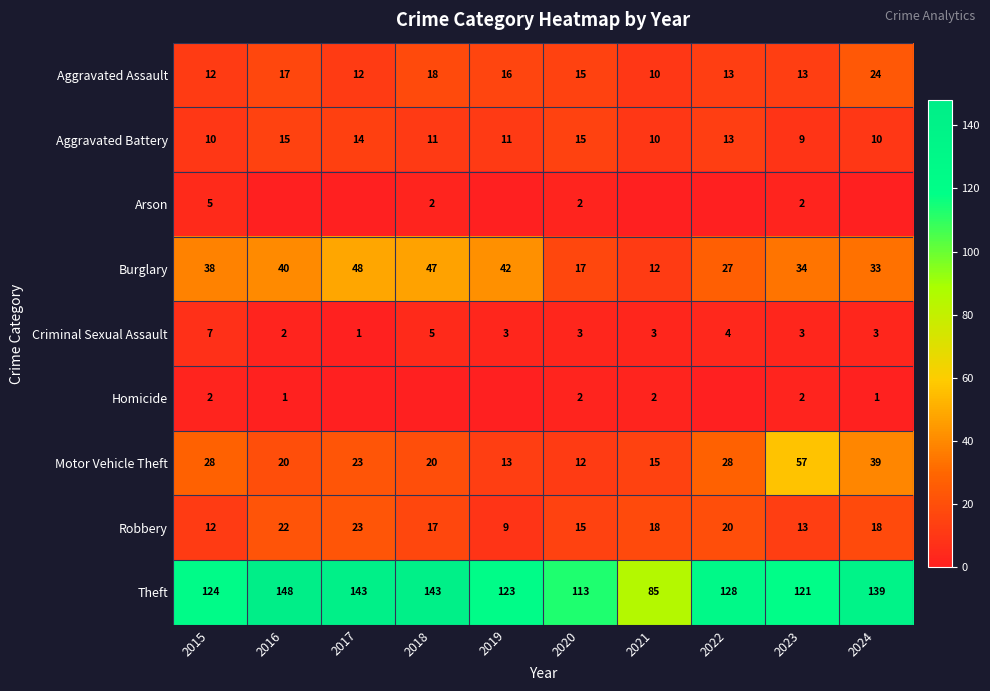

Is the value of Robbery at 2019 greater than the value of Burglary at 2023?

No